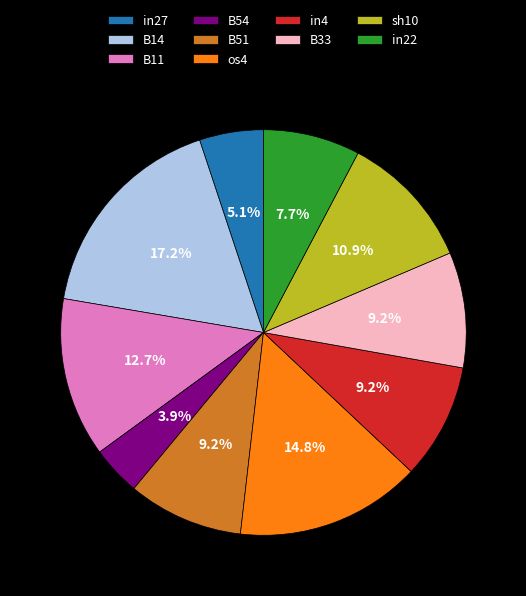

What portion of the pie excludes B14?

82.8%